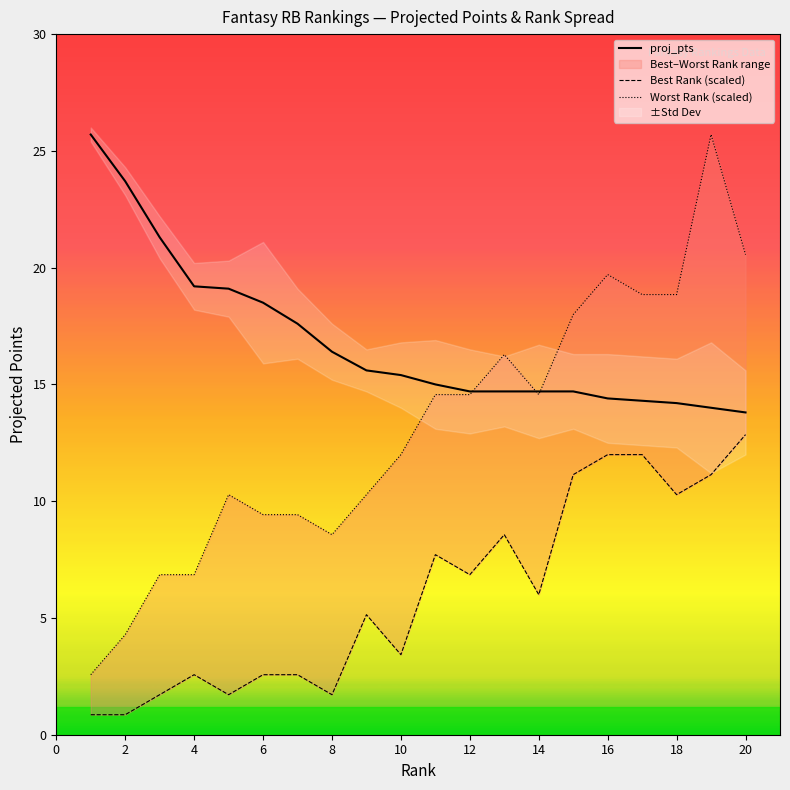

Reading left to right, what are all the values shown in this chart?

proj_pts: 25.7	23.7	21.3	19.2	19.1	18.5	17.6	16.4	15.6	15.4	15.0	14.7	14.7	14.7	14.7	14.4	14.3	14.2	14.0	13.8
Best Rank (scaled): 0.9	0.9	1.7	2.6	1.7	2.6	2.6	1.7	5.1	3.4	7.7	6.9	8.6	6.0	11.1	12.0	12.0	10.3	11.1	12.8
Worst Rank (scaled): 2.6	4.3	6.9	6.9	10.3	9.4	9.4	8.6	10.3	12.0	14.6	14.6	16.3	14.6	18.0	19.7	18.8	18.8	25.7	20.6